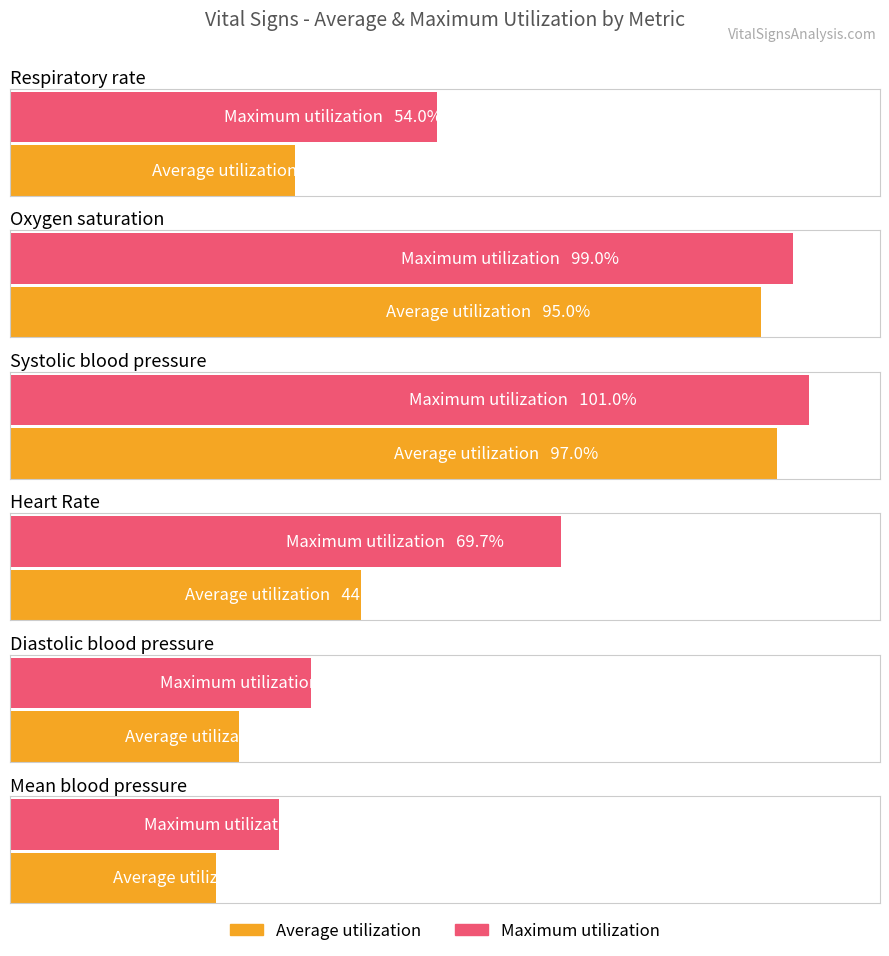

Reading left to right, list all the values displayed in this chart.

Average utilization: Respiratory rate=36.0	Oxygen saturation=95.0	Systolic blood pressure=97.0	Heart Rate=44.3	Diastolic blood pressure=29.0	Mean blood pressure=26.0
Maximum utilization: Respiratory rate=54.0	Oxygen saturation=99.0	Systolic blood pressure=101.0	Heart Rate=69.7	Diastolic blood pressure=38.0	Mean blood pressure=34.0